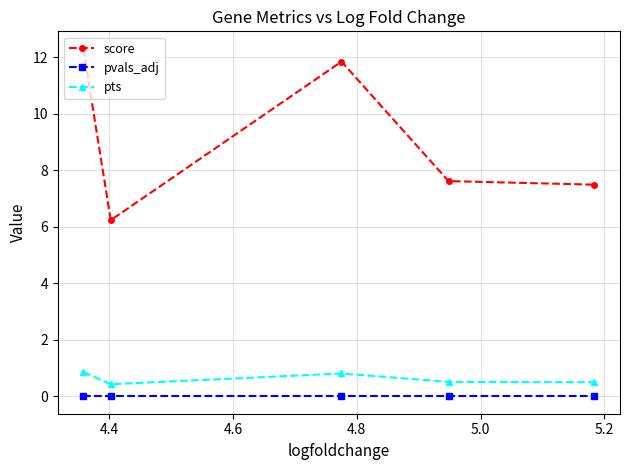

True or false: pvals_adj and pts intersect in this chart.

False